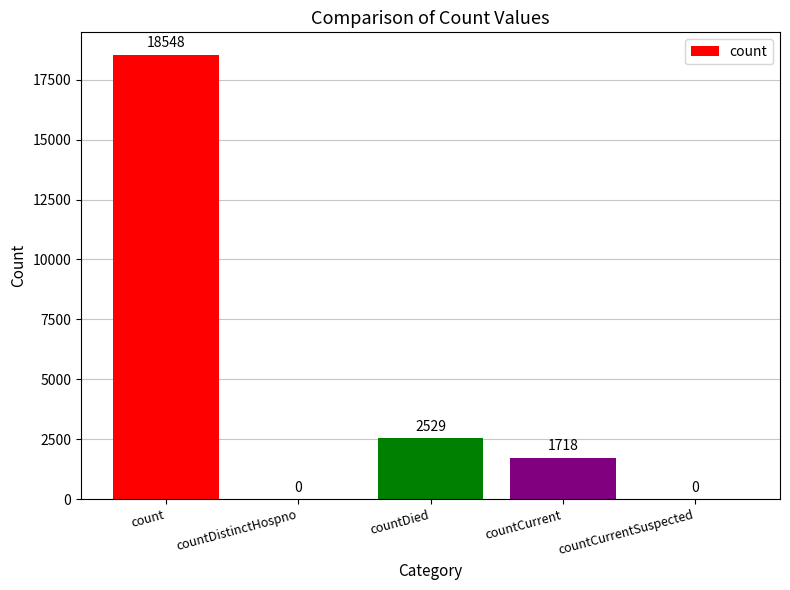

True or false: the data shows 0 at countCurrentSuspected.

True